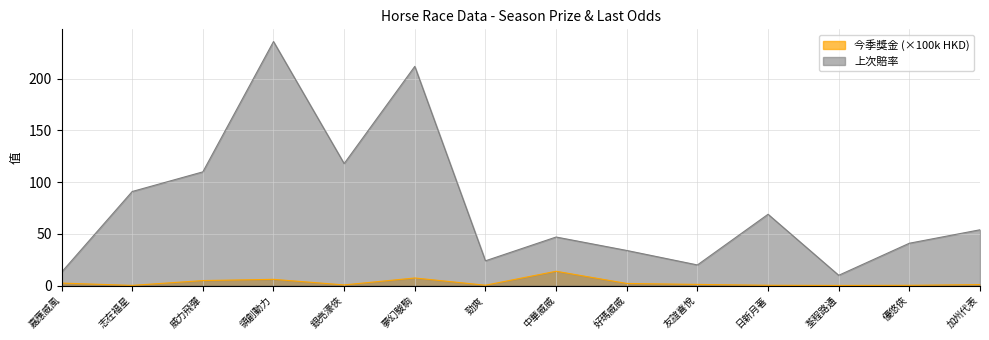

True or false: 上次賠率 and 今季獎金 cross at least once.

False